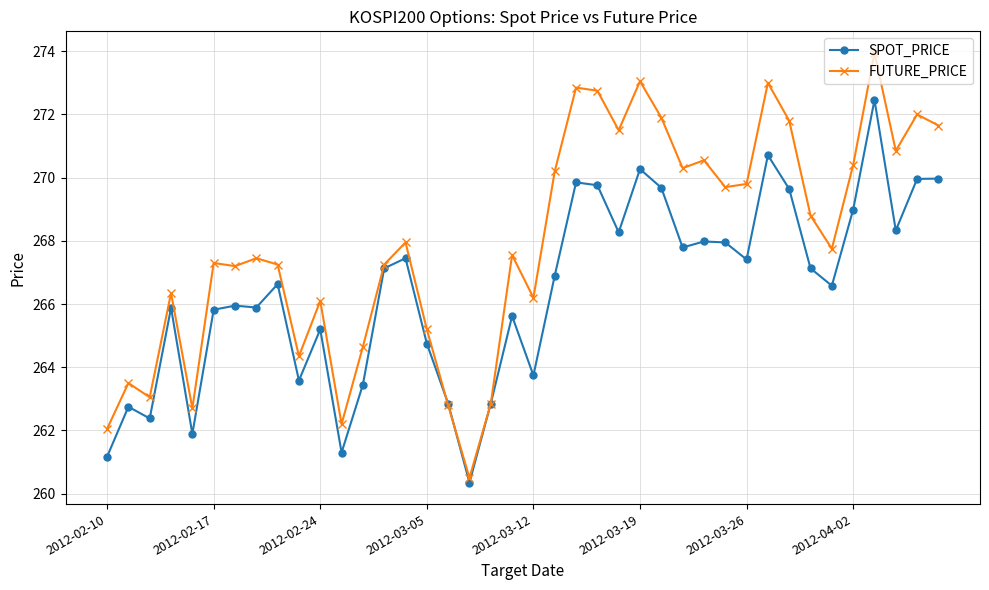

Which series has the largest total across all categories?

FUTURE_PRICE